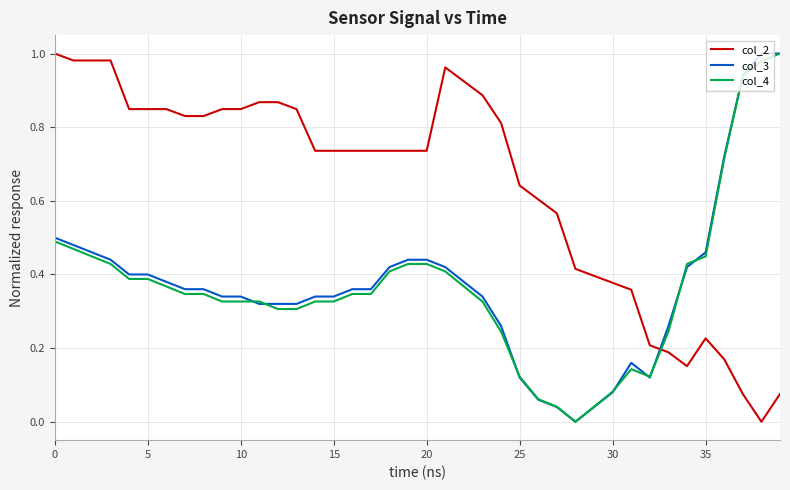

True or false: col_2 and col_4 intersect in this chart.

True